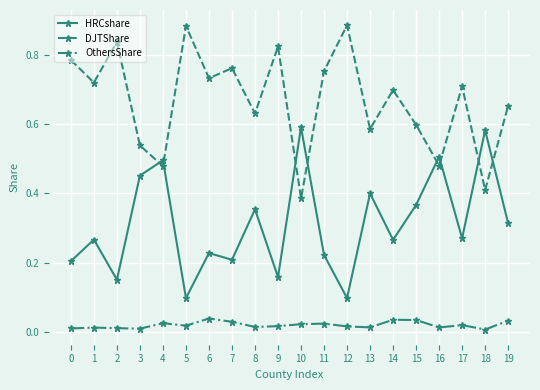

At which label is DJTShare closest to 0?

10